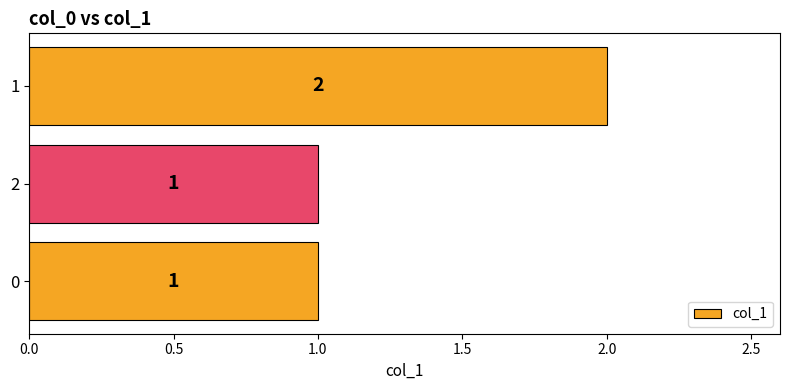

Which label corresponds to the largest value in the chart?

1